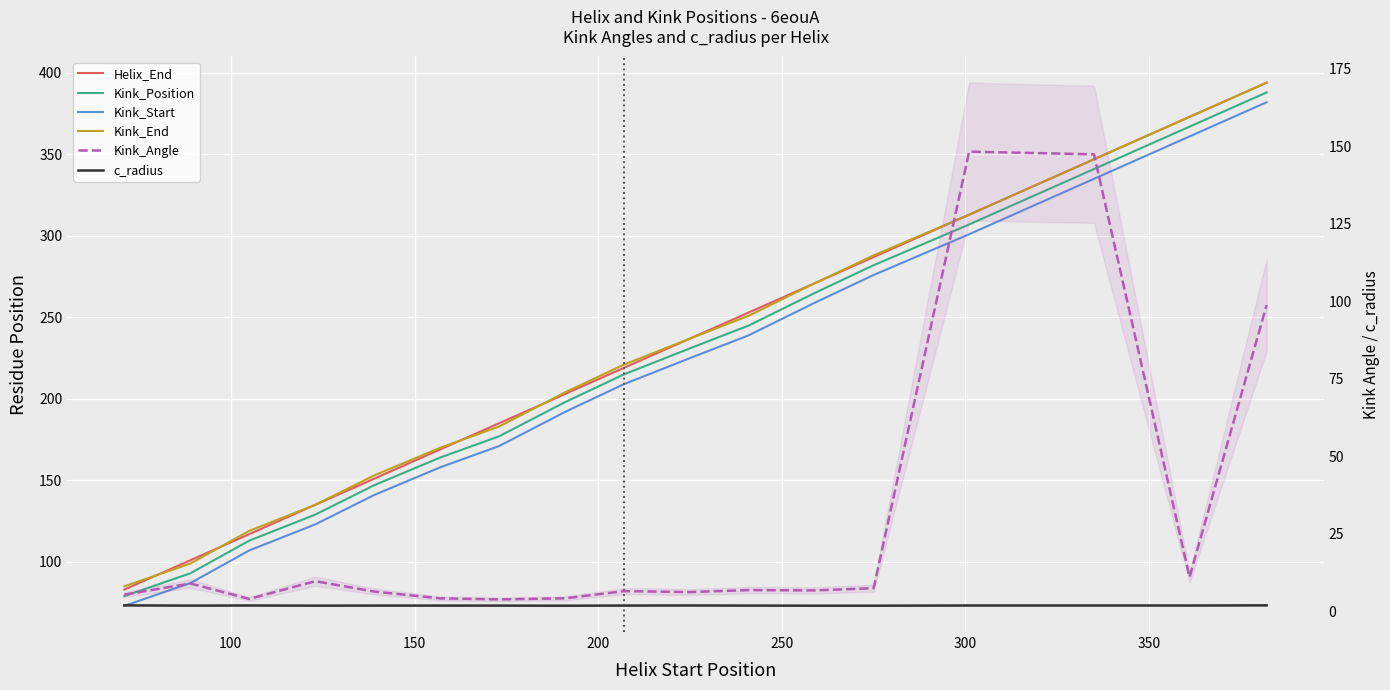

Which series has the widest spread of values?

Helix_End